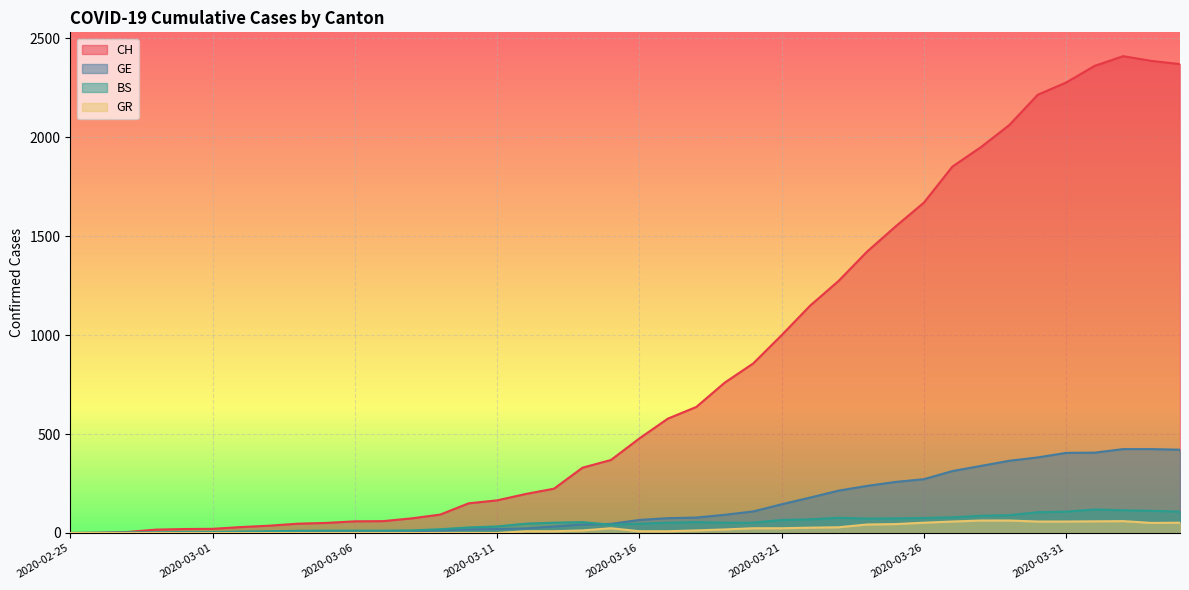

What is the value of the CH point at the 40th from the left?

2370